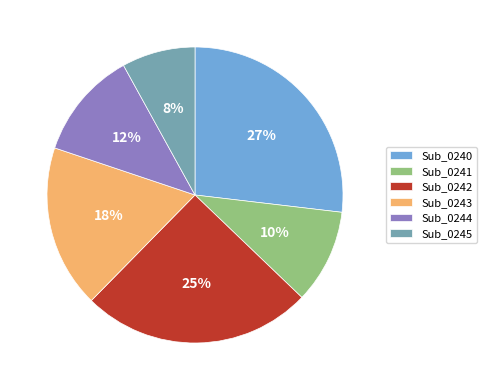

How many slices are in this pie chart?

6